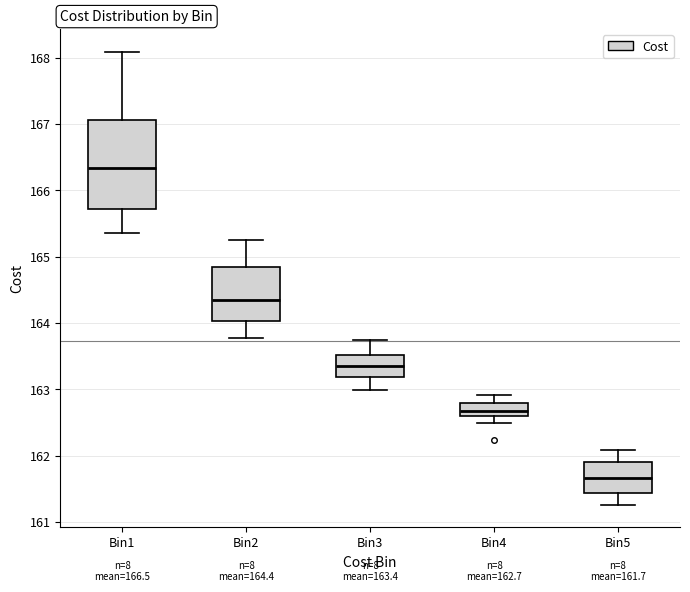

Which box's median line is the highest?

Bin1